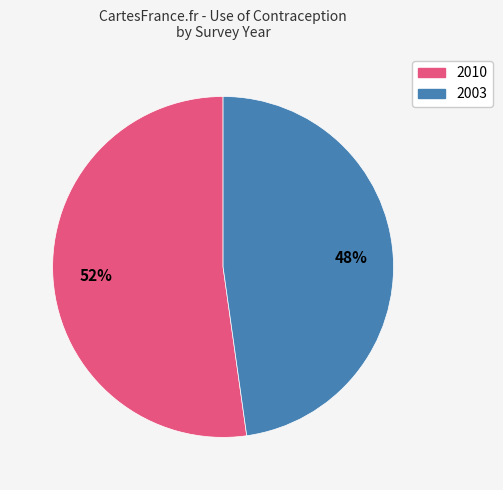

Do 2003 and 2010 together represent more than half of the pie?

Yes